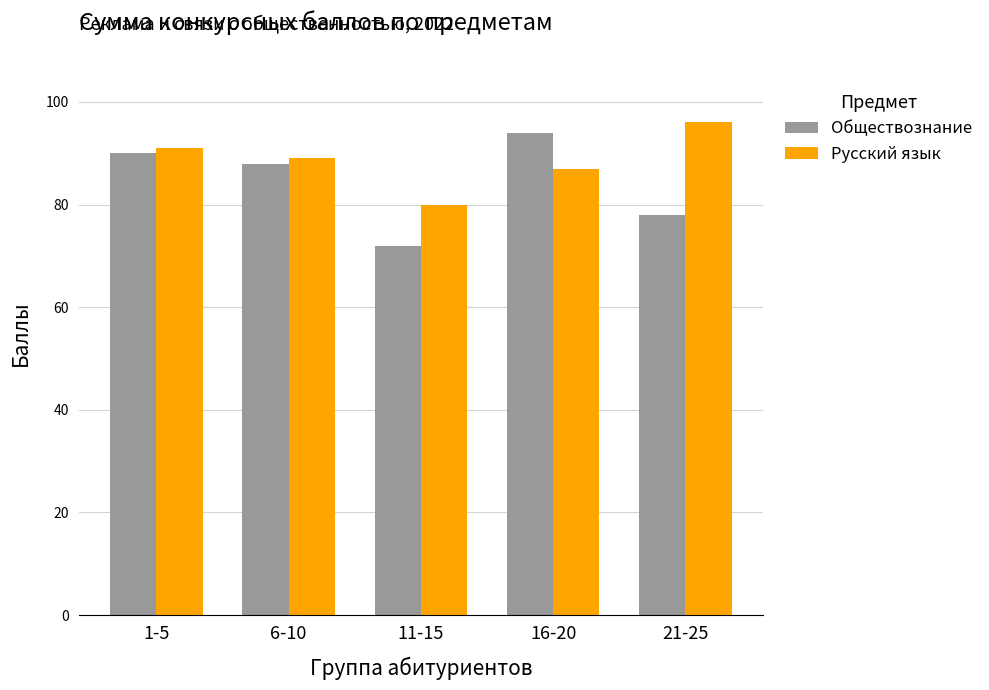

What is the spread (max minus min) of values at 1-5?

1